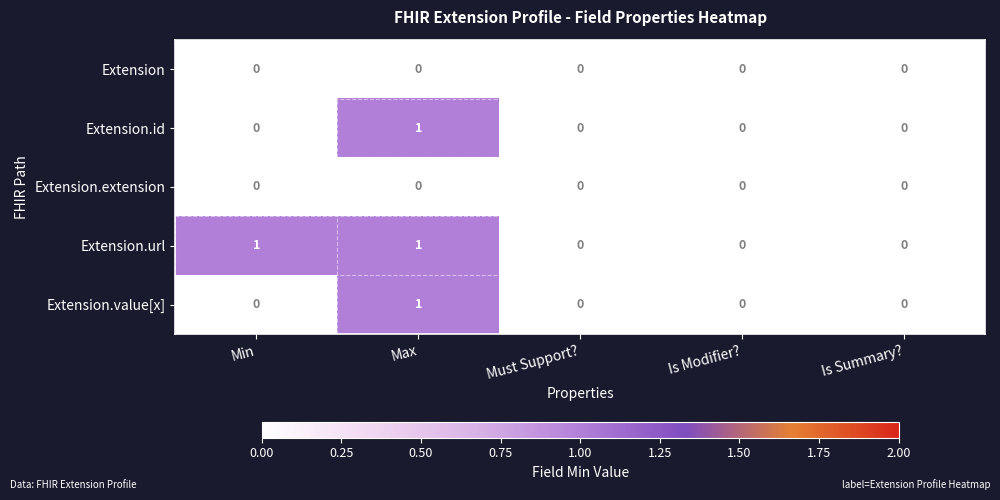

Which series has the largest total across all categories?

Extension.url